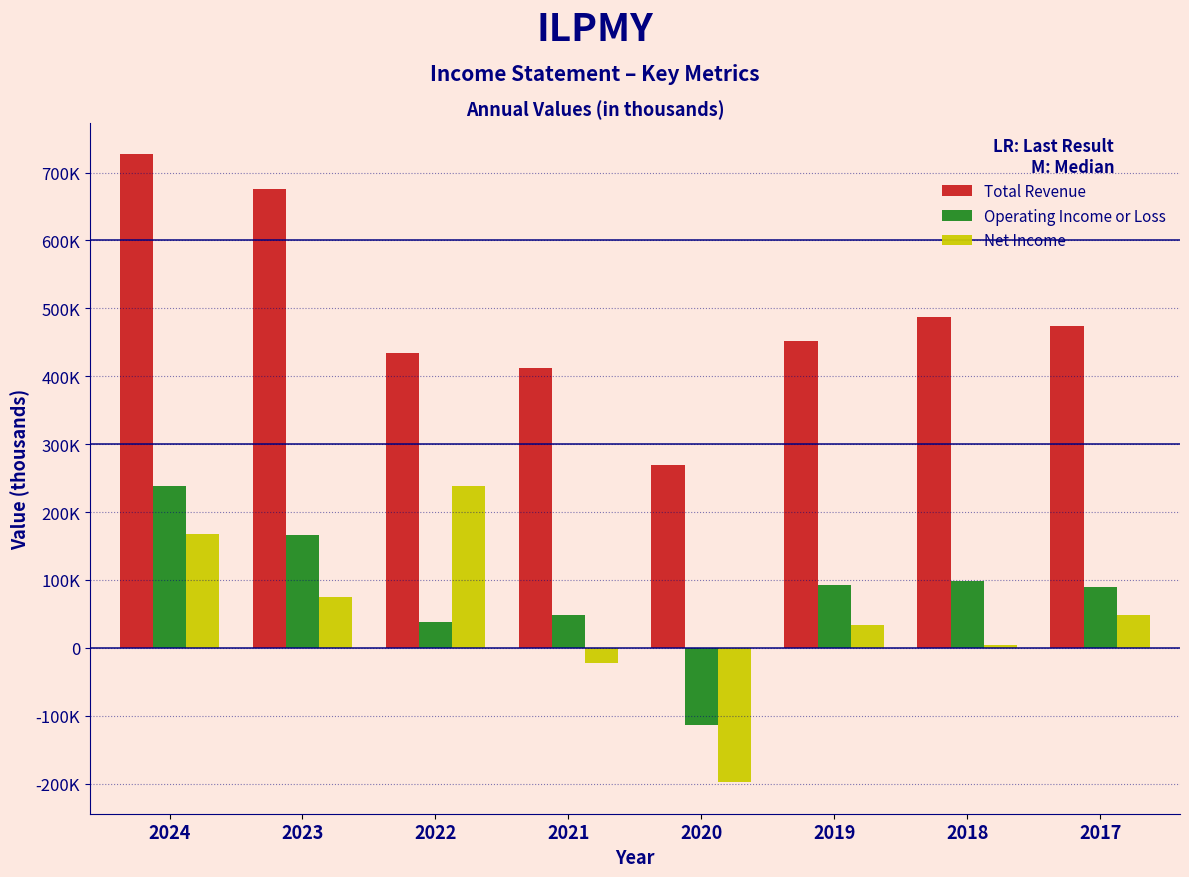

What are all the series names shown in the legend?

Total Revenue, Operating Income or Loss, Net Income